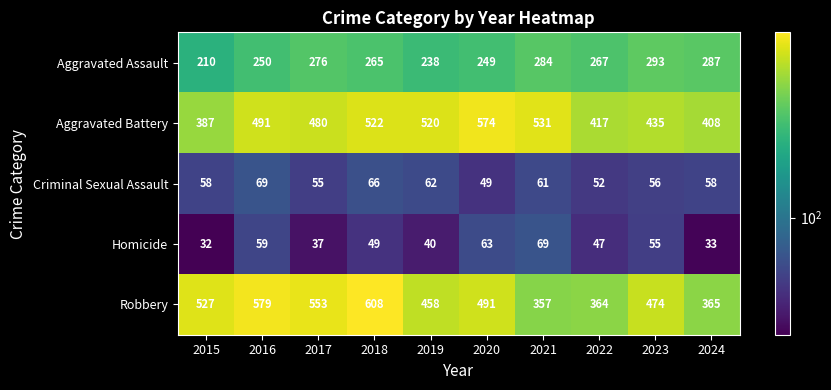

At which category is the sum across all series the highest?

2018